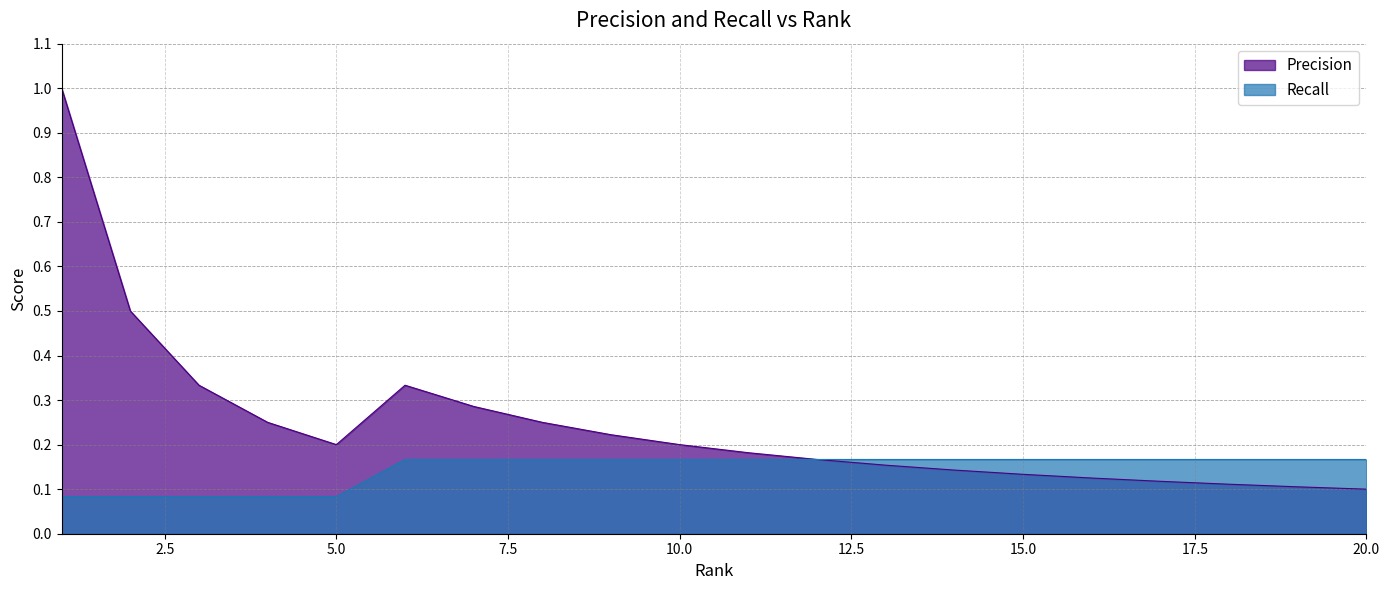

Which series changed the most between 6 and 7?

Precision